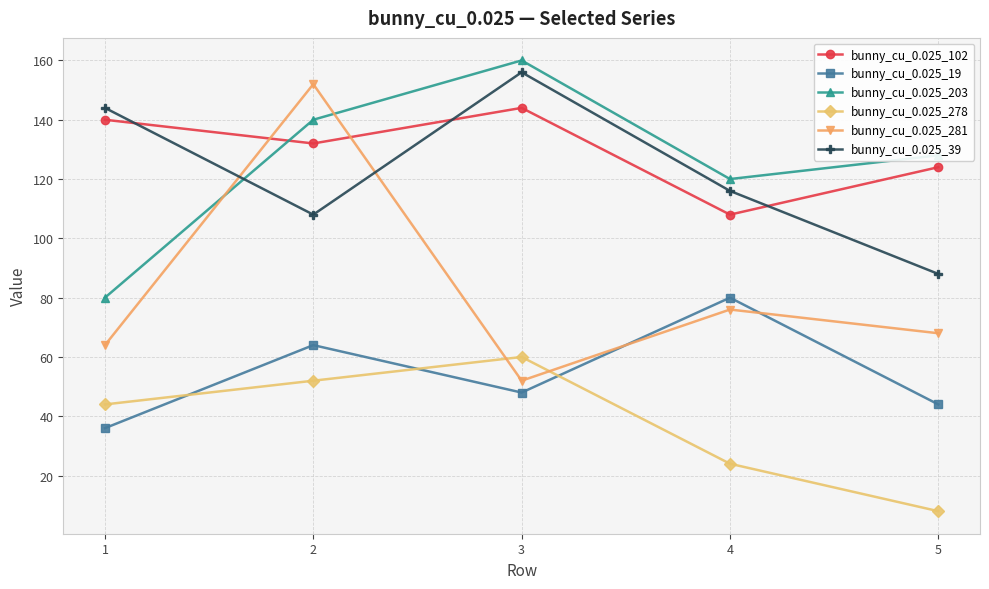

Reading right to left, transcribe all the data shown in this chart.

bunny_cu_0.025_102: 5=124	4=108	3=144	2=132	1=140
bunny_cu_0.025_19: 5=44	4=80	3=48	2=64	1=36
bunny_cu_0.025_203: 5=128	4=120	3=160	2=140	1=80
bunny_cu_0.025_278: 5=8	4=24	3=60	2=52	1=44
bunny_cu_0.025_281: 5=68	4=76	3=52	2=152	1=64
bunny_cu_0.025_39: 5=88	4=116	3=156	2=108	1=144